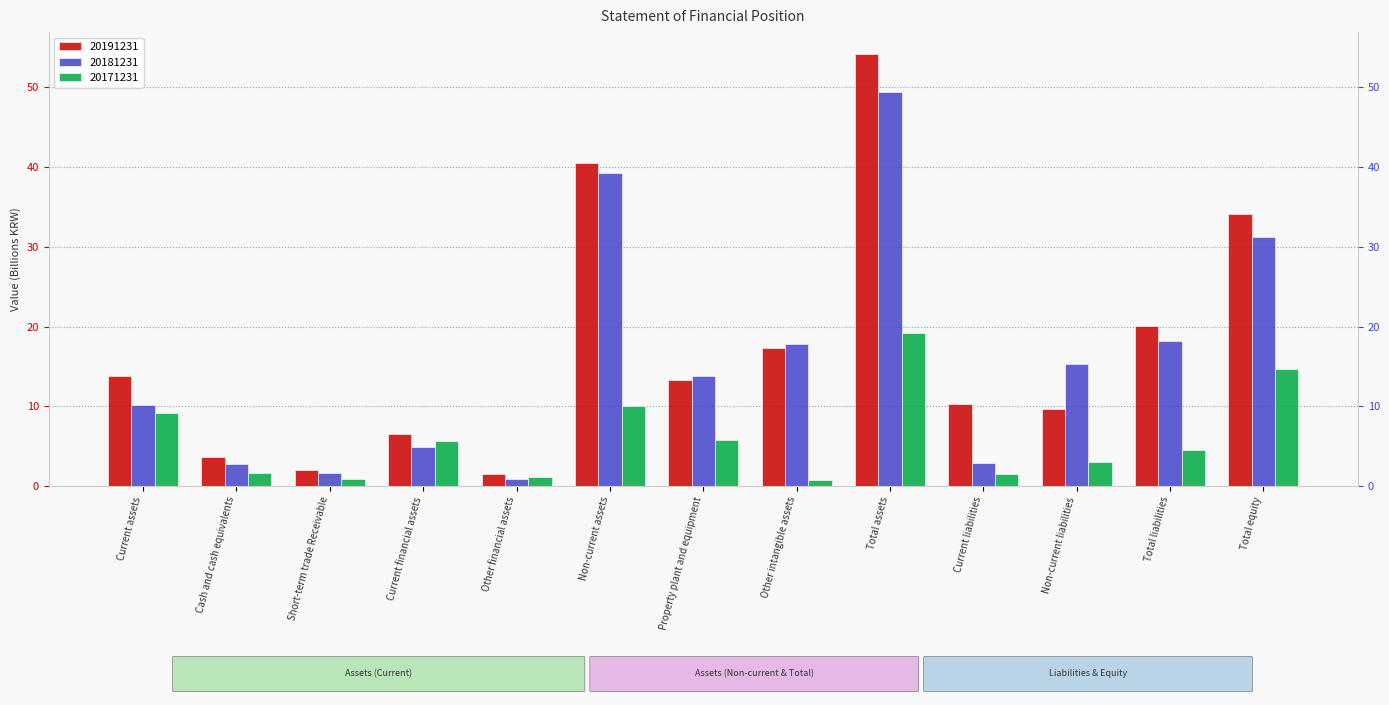

How many groups of bars are there?

13